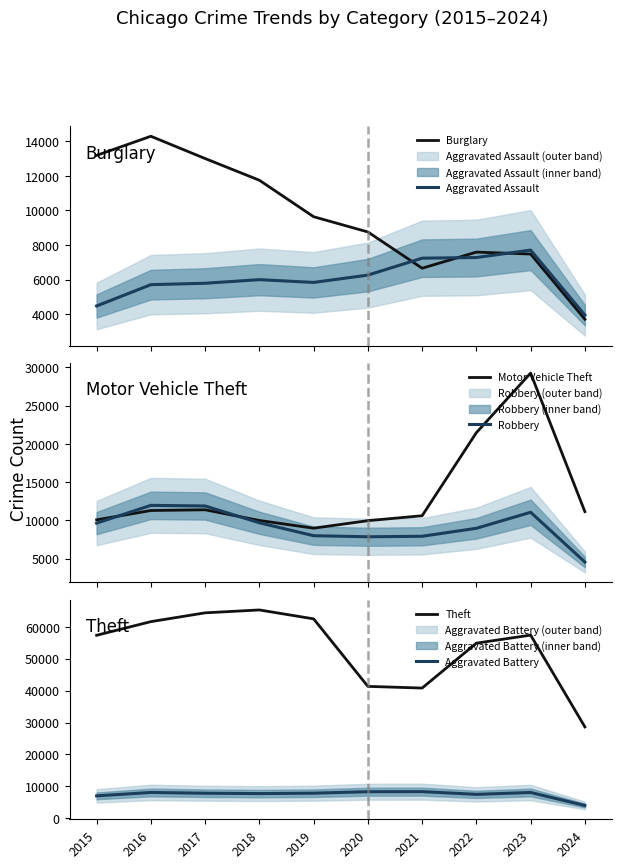

True or false: Motor Vehicle Theft has a value of 4599 at 2016.

False